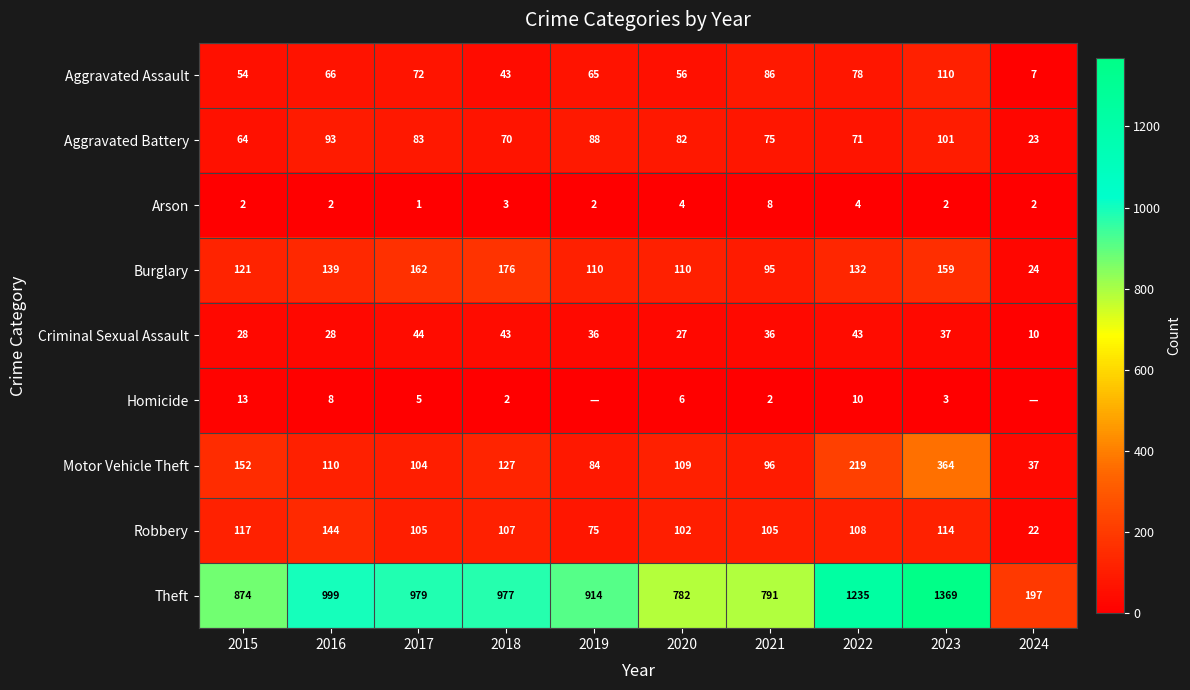

What is the difference between the Criminal Sexual Assault values at 2023 and 2021?

1